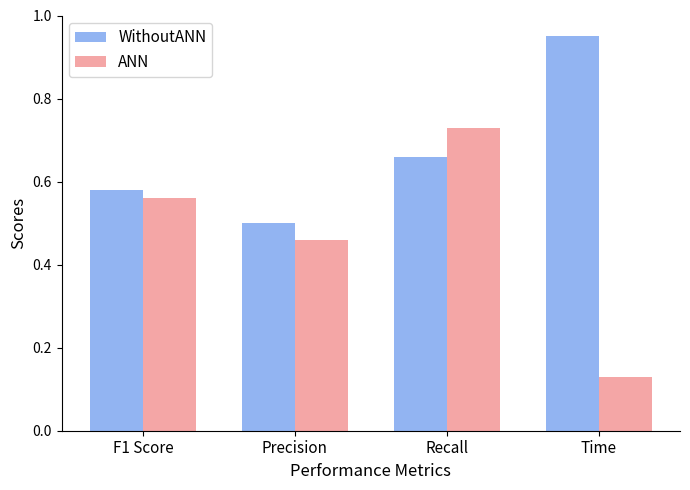

What is the label of the 4th bar from the left?

Time